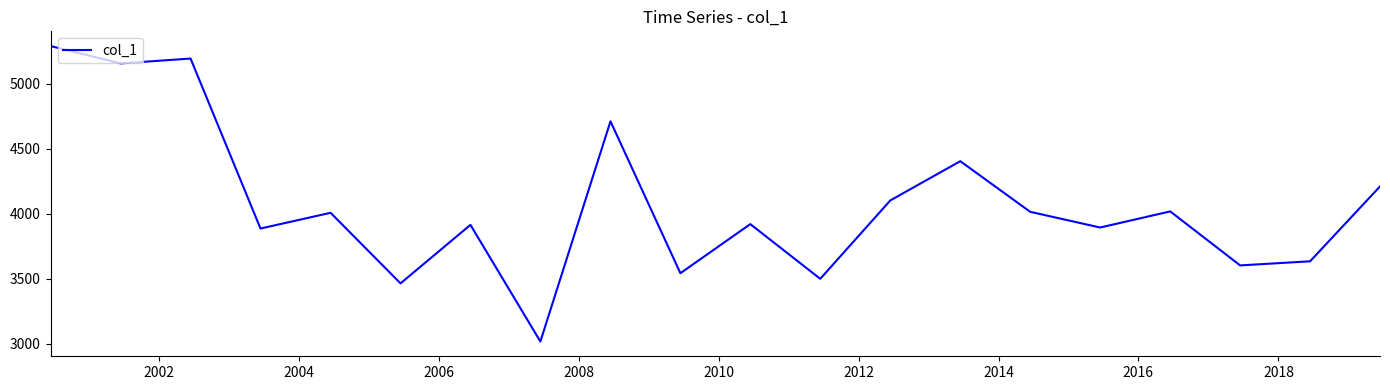

What is the minimum value shown in the chart?

3017.7